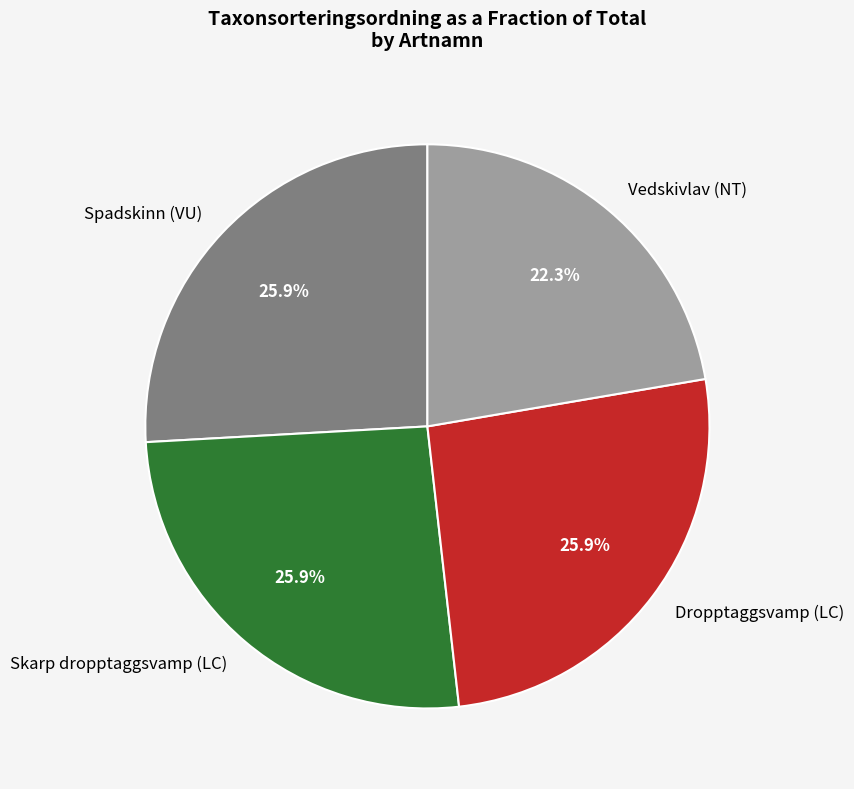

Does Skarp dropptaggsvamp (LC) represent more than half of the total?

No